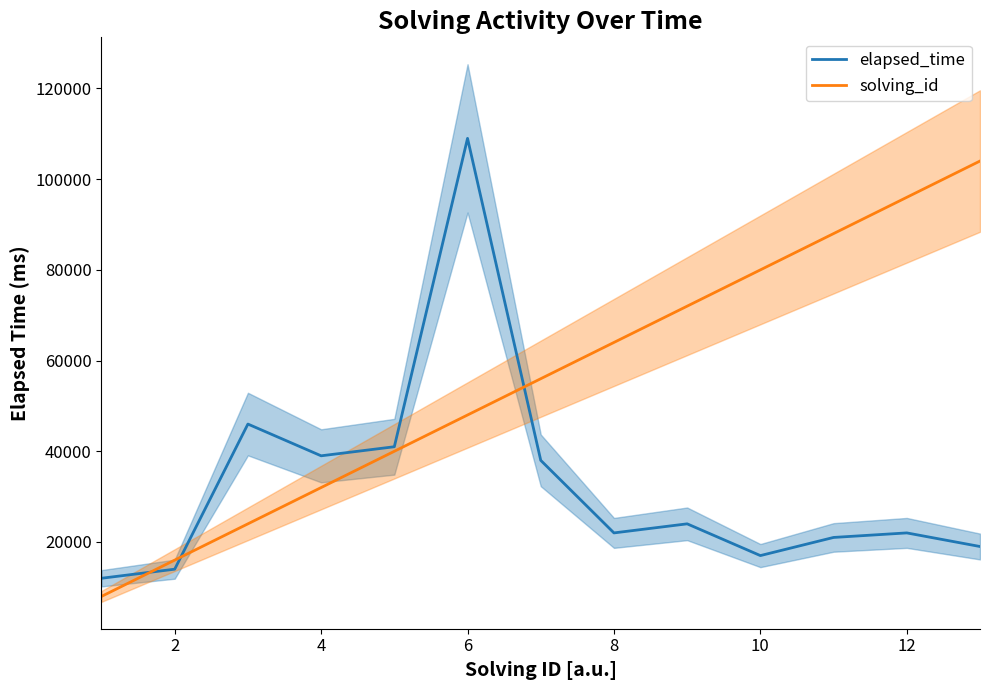

The value of solving_id at 12 is 157798. True or false?

False